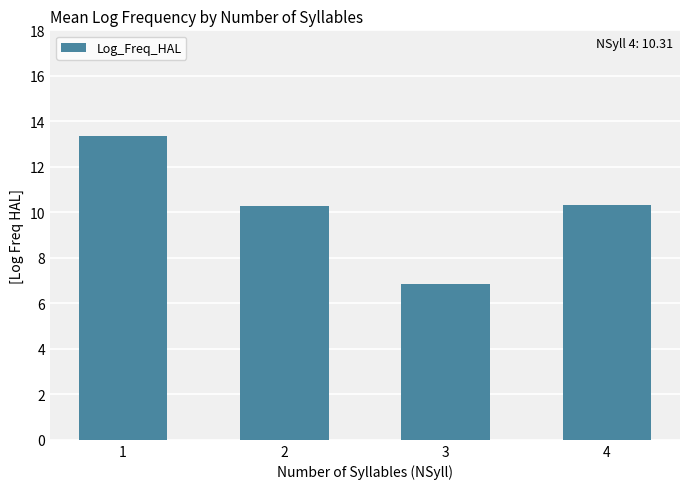

Between 4 and 3, which is larger?

4